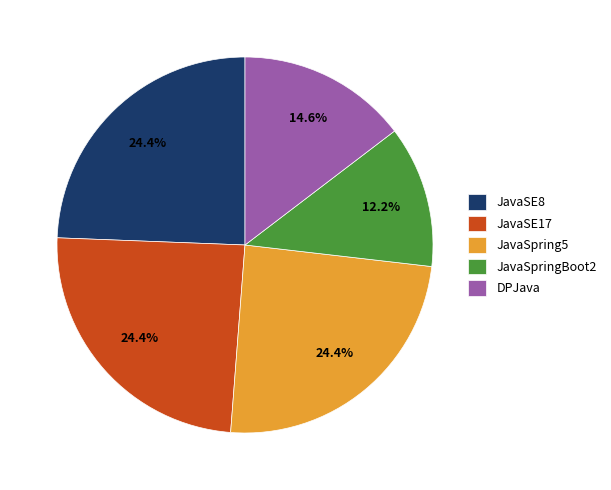

Count the number of slices in the pie.

5